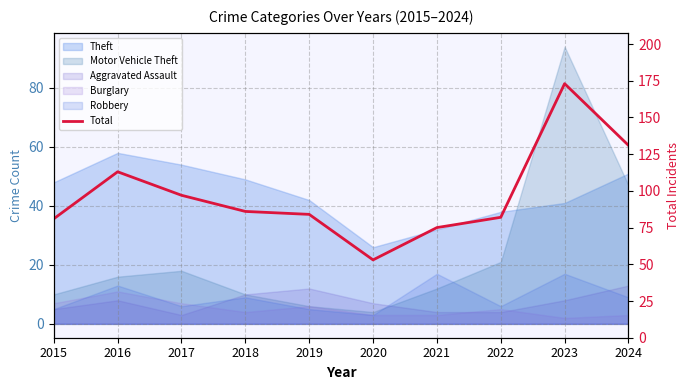

Between 2018 and 2024, which is larger?

2024